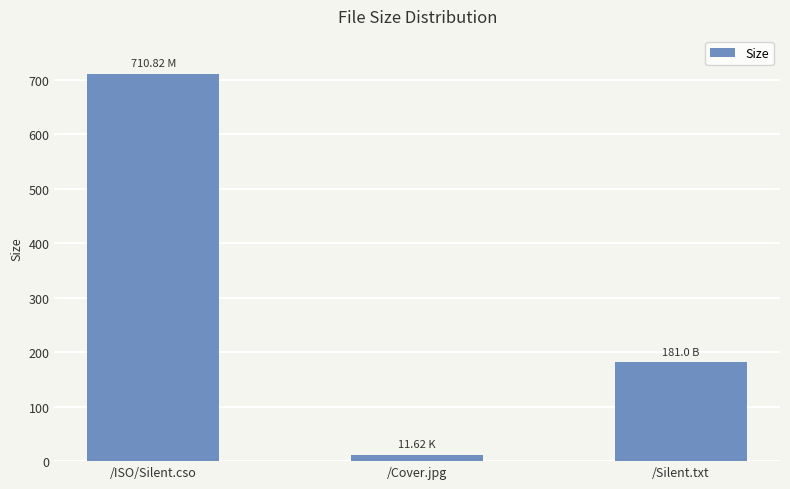

What is the minimum value shown in the chart?

11.6